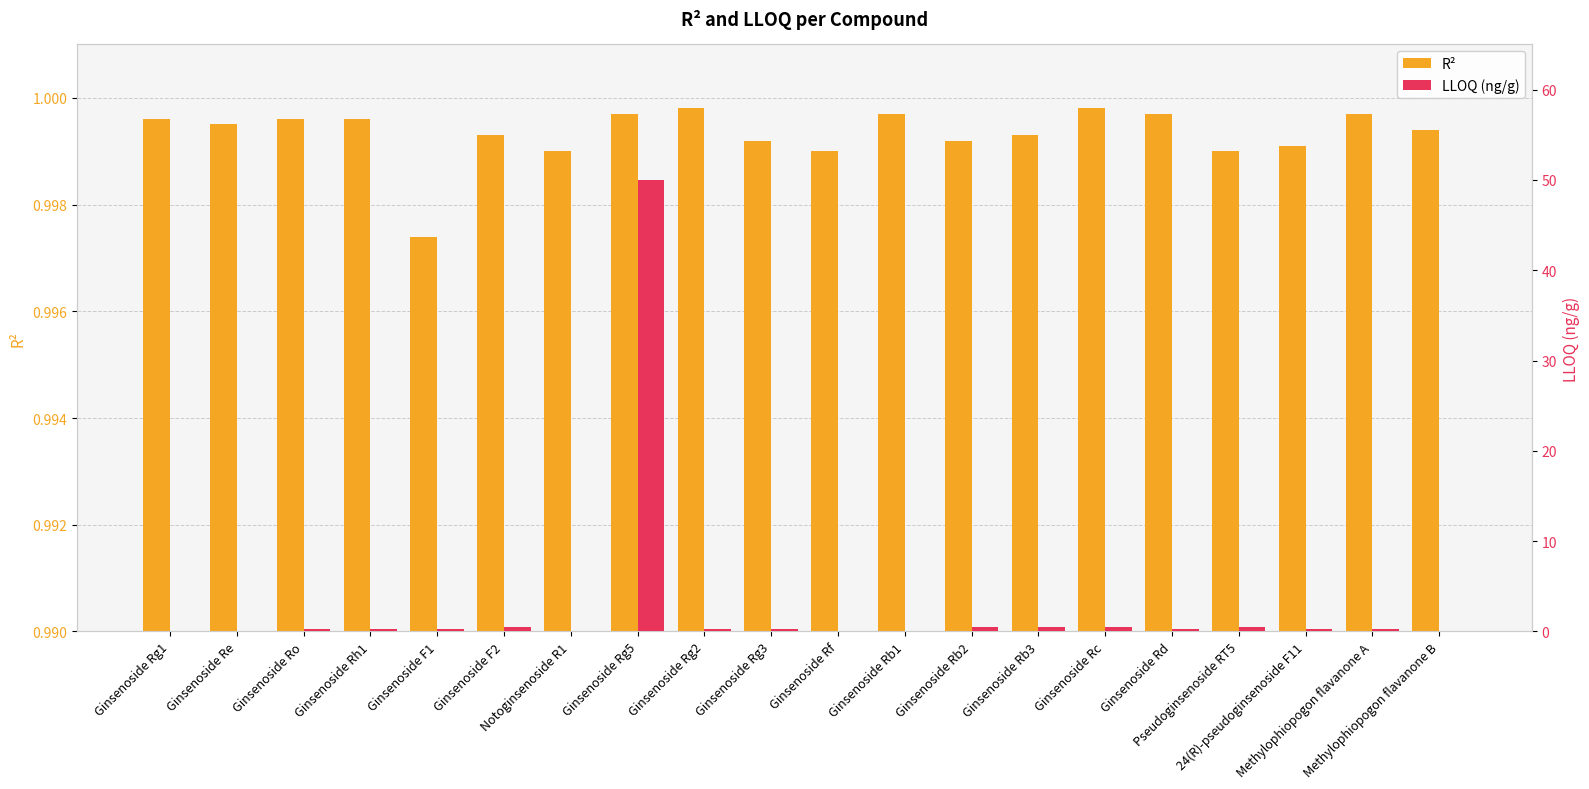

Which label corresponds to the smallest value in the chart?

Notoginsenoside R1